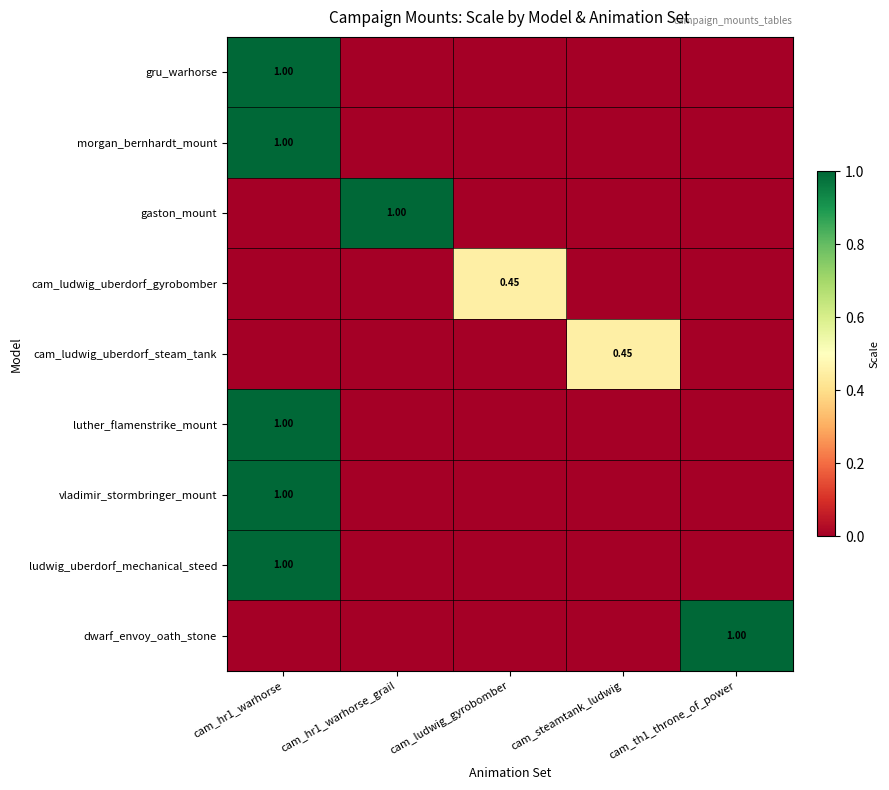

What is the sum of all dwarf_envoy_oath_stone values?

1.0